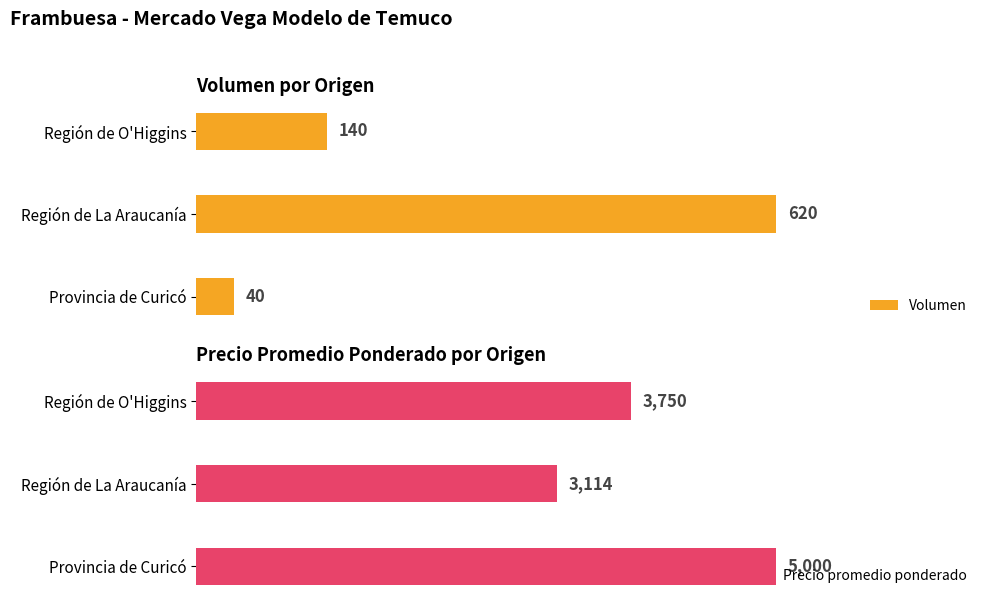

Rank the series at 200 from highest to lowest value.

Precio promedio ponderado, Volumen